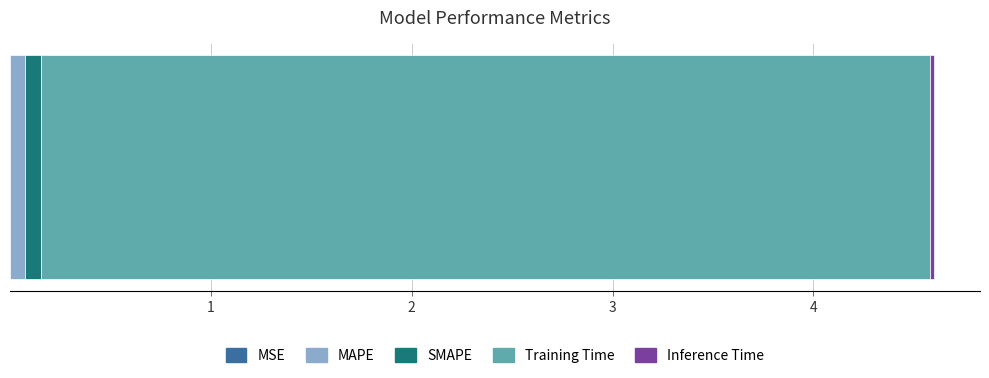

How many categories are shown in the chart?

1